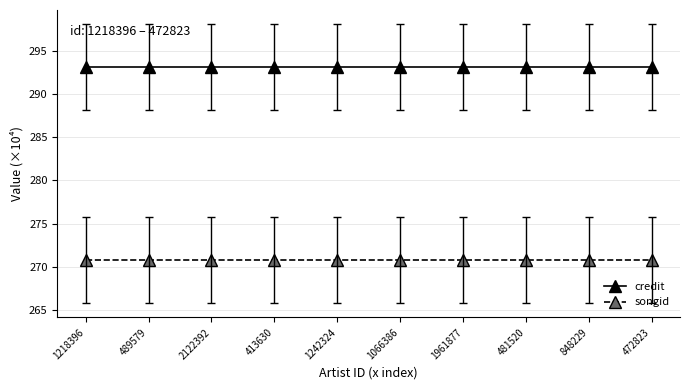

What is the value of the credit point at the 5th from the left?

293.1